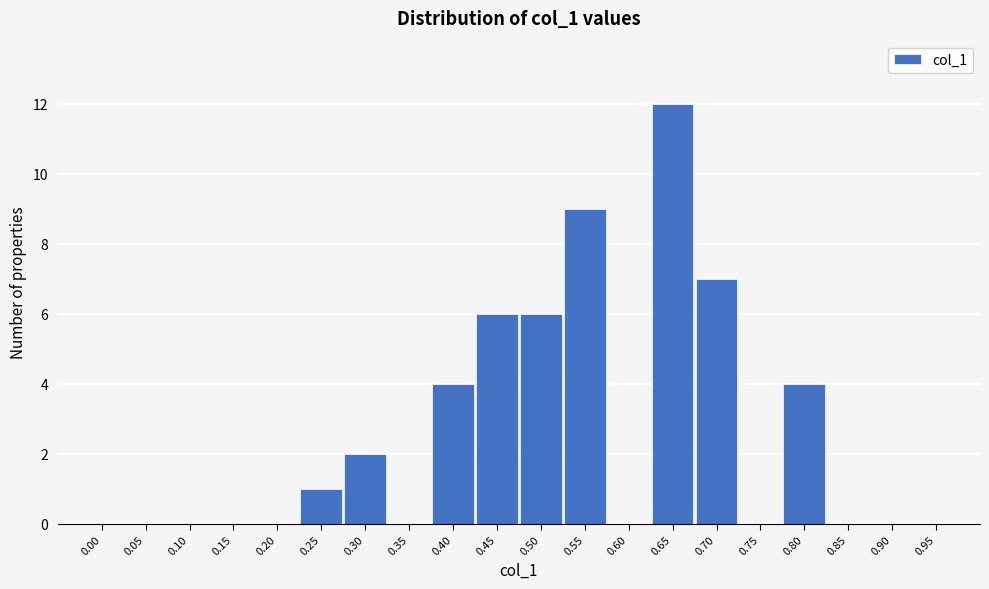

Reading left to right, list all the values displayed in this chart.

0.00=0	0.05=0	0.10=0	0.15=0	0.20=0	0.25=1	0.30=2	0.35=0	0.40=4	0.45=6	0.50=6	0.55=9	0.60=0	0.65=12	0.70=7	0.75=0	0.80=4	0.85=0	0.90=0	0.95=0